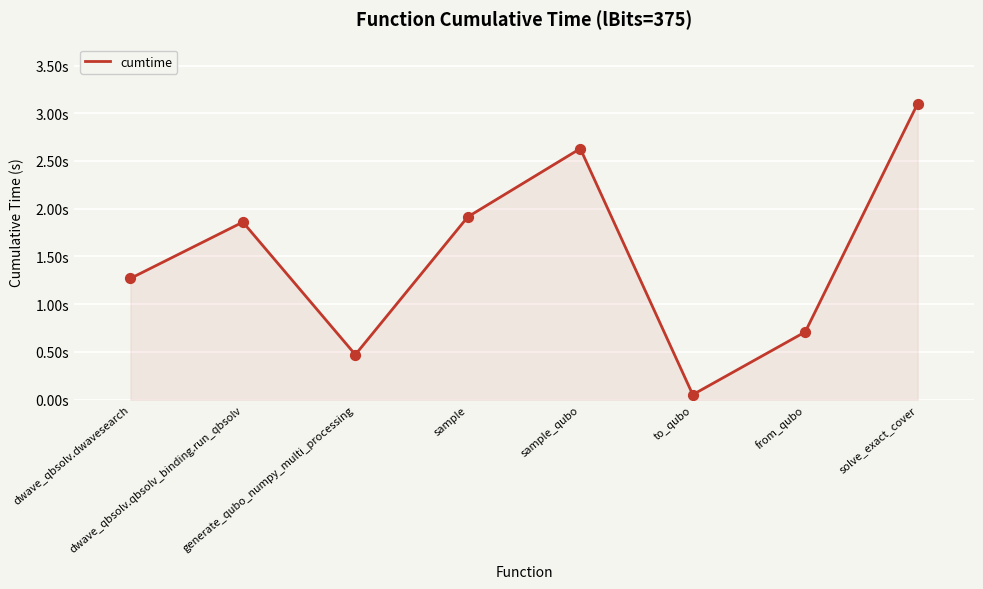

Between dwave_qbsolv.dwavesearch and to_qubo, which is larger?

dwave_qbsolv.dwavesearch